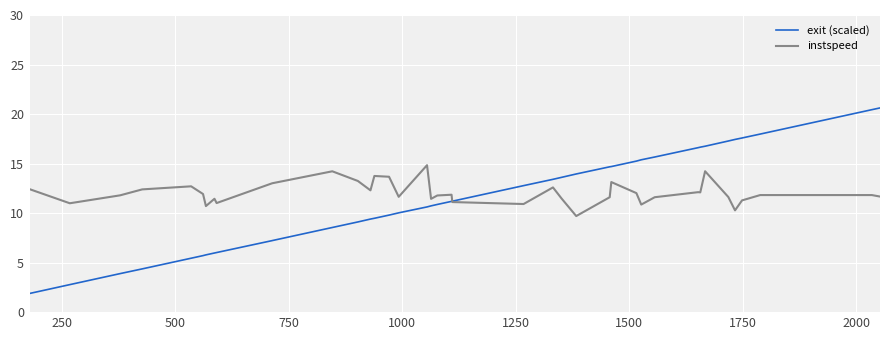

List the series in order of their peak value, highest first.

exit (scaled), instspeed